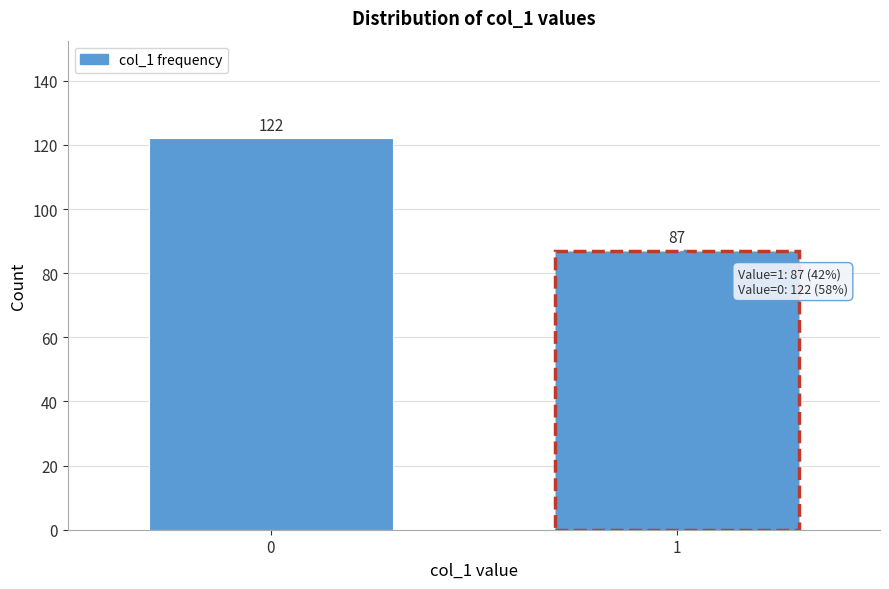

Reading left to right, extract all data points from this chart.

122	87